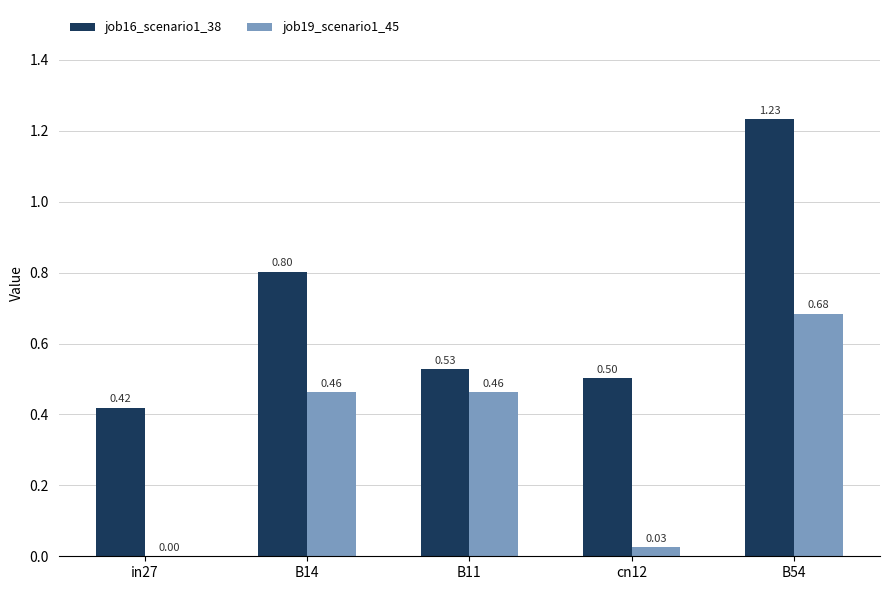

How many series are shown in this chart?

2